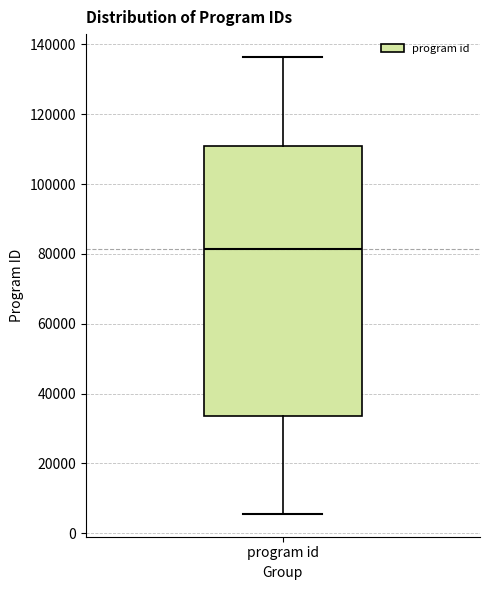

Where does the lower whisker of the box for program id end on the y-axis? The values are not printed on the chart, so give them approximately, as read against the axis.

6000